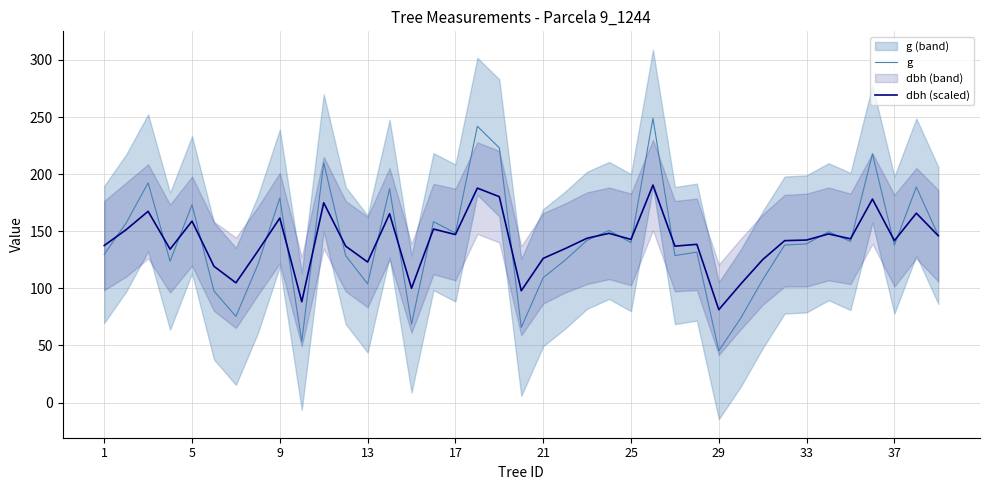

The value of g at 18 is 309.1. True or false?

False